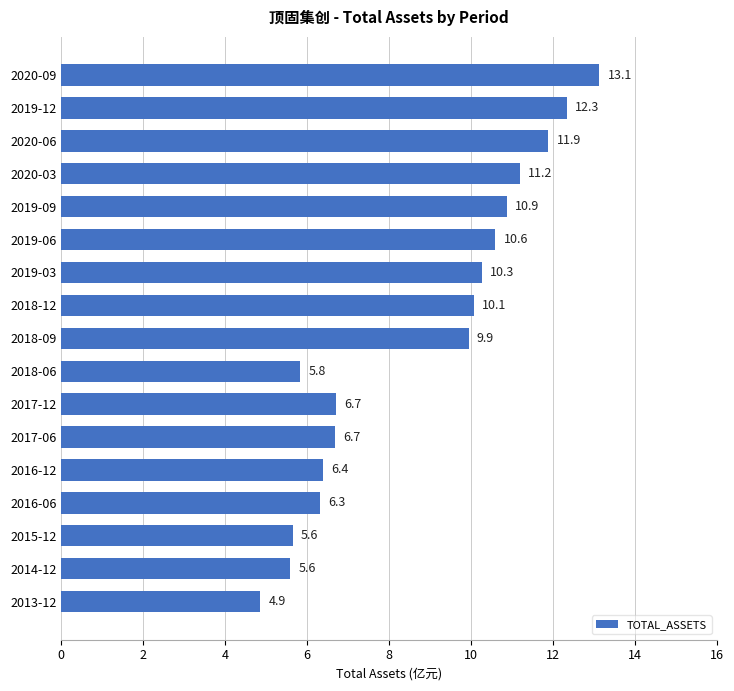

How many bars are there in total?

17